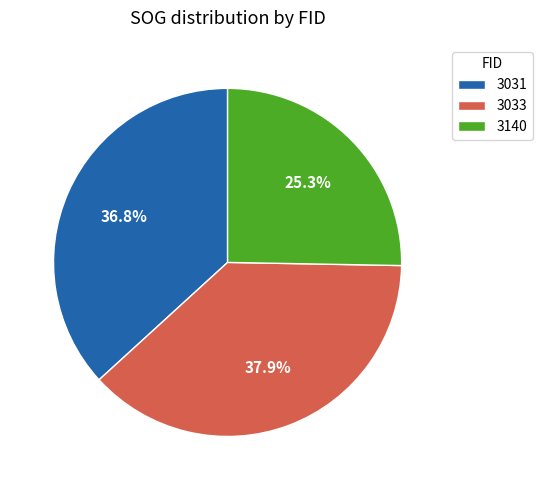

To the nearest percent, what percentage of the pie is 3140?

25%